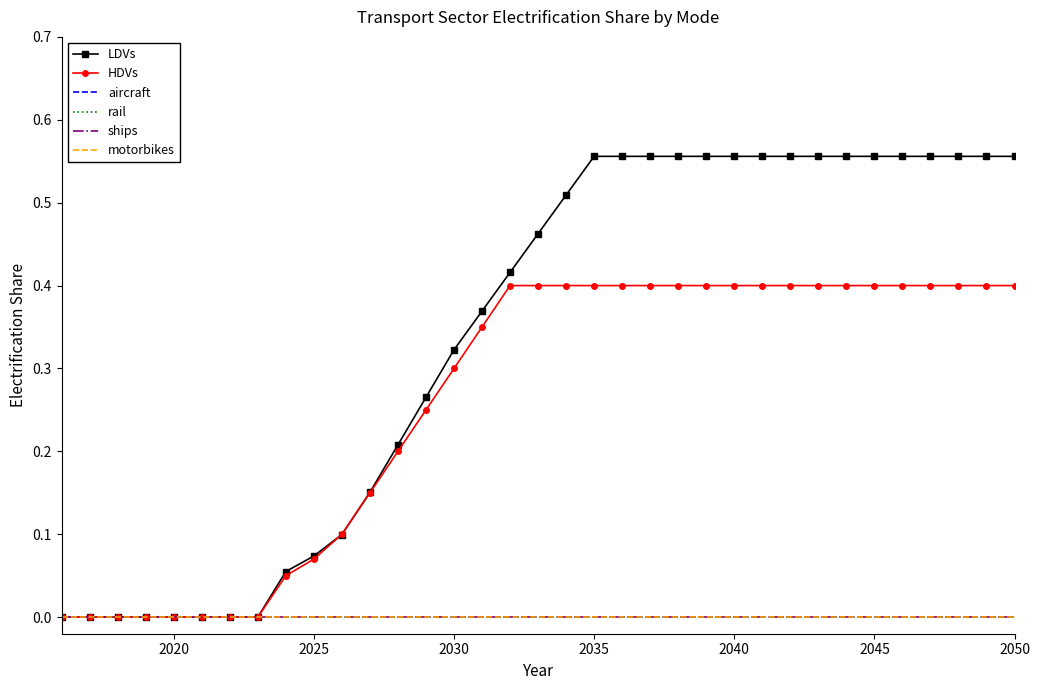

What is the average value of the HDVs series?

0.3